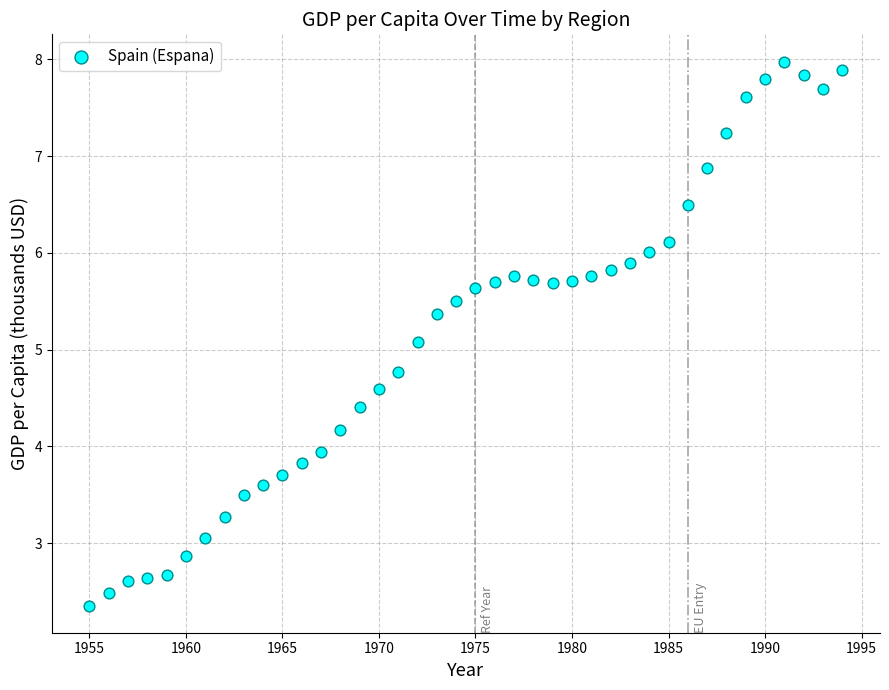

What Y value in the scatter plot is closest to 5?

5.1